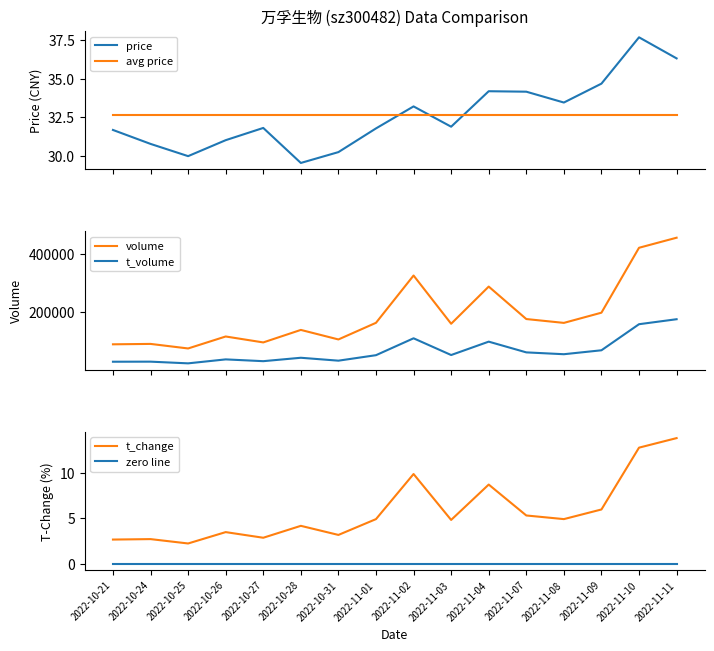

In price, how many points are lower than both neighbors (excluding endpoints)?

4